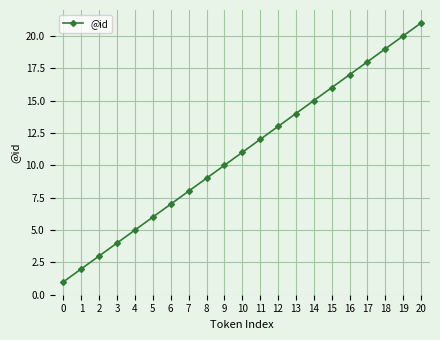

What is the difference between the values at 2 and 4?

2